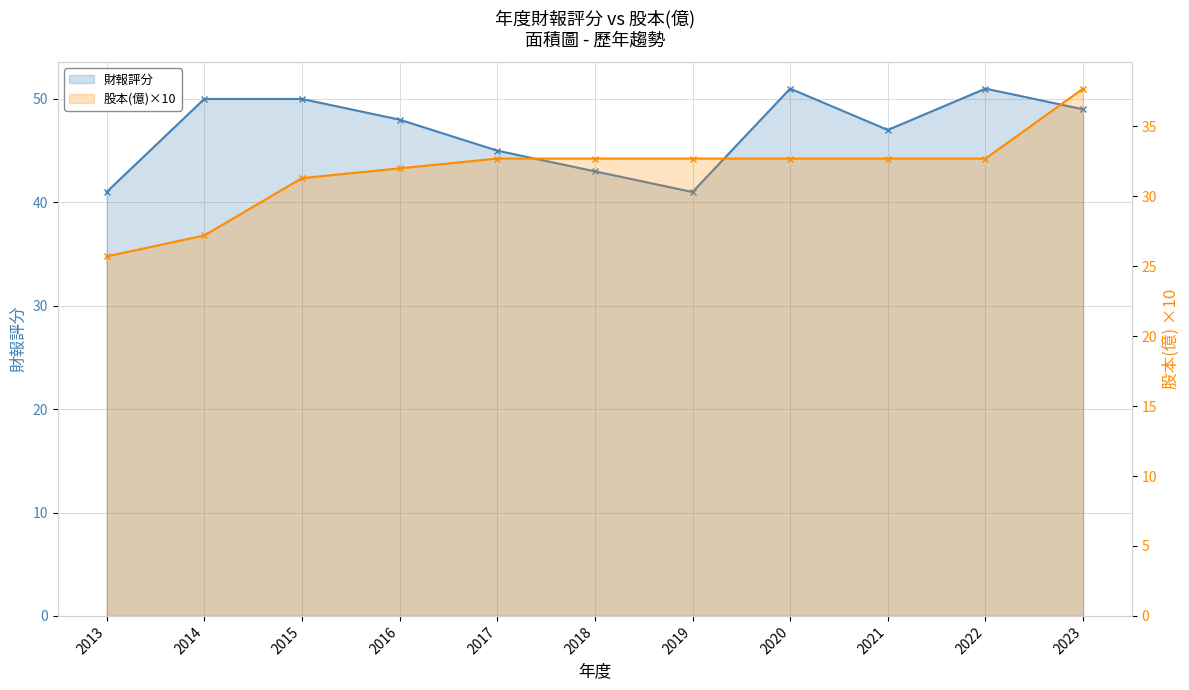

At which label does 股本(億)×10 reach its minimum?

2013